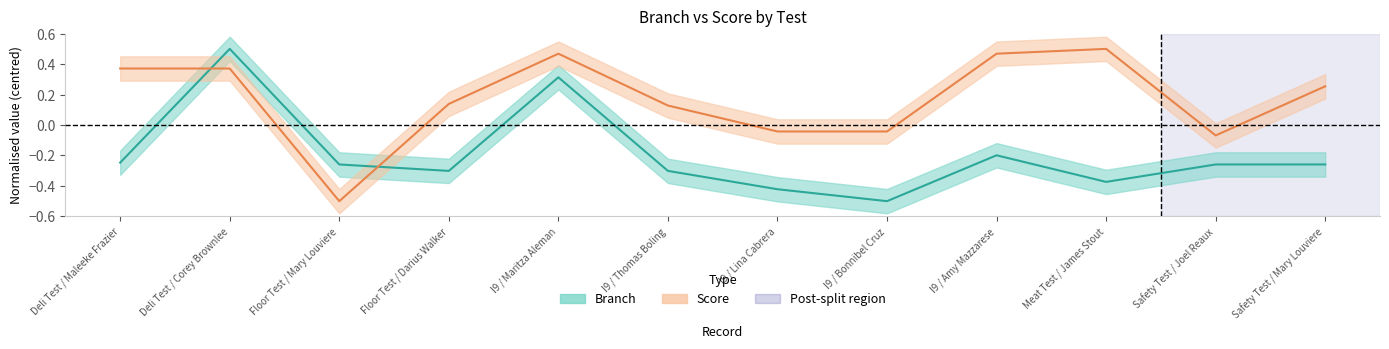

Which series has the largest total across all categories?

Score